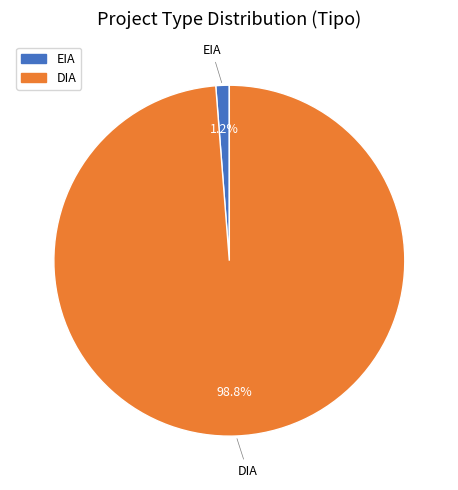

Which has a higher value, EIA or DIA?

DIA